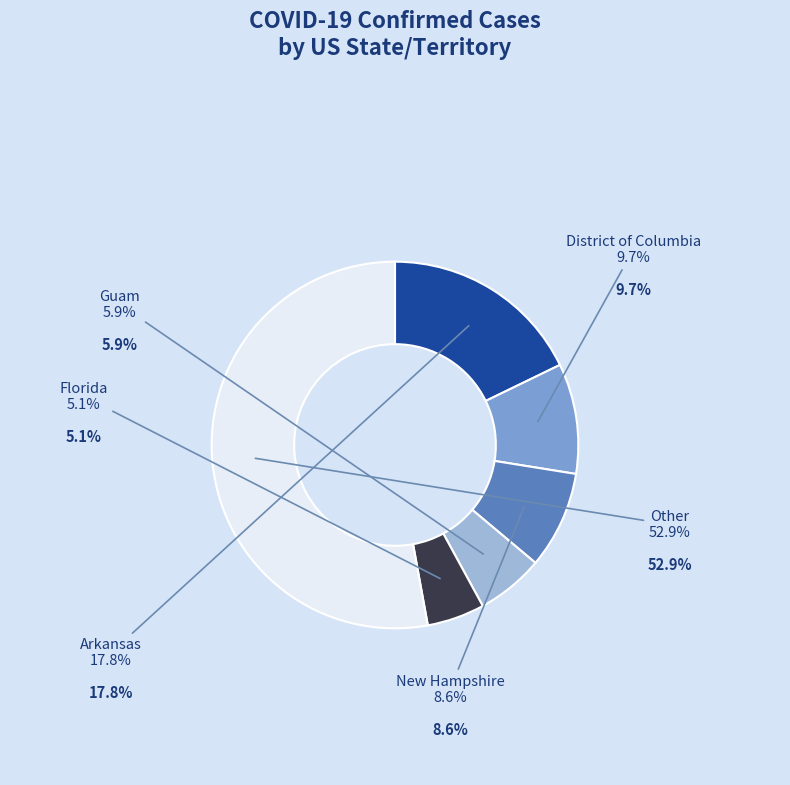

What is the smallest slice in the pie chart?

Florida